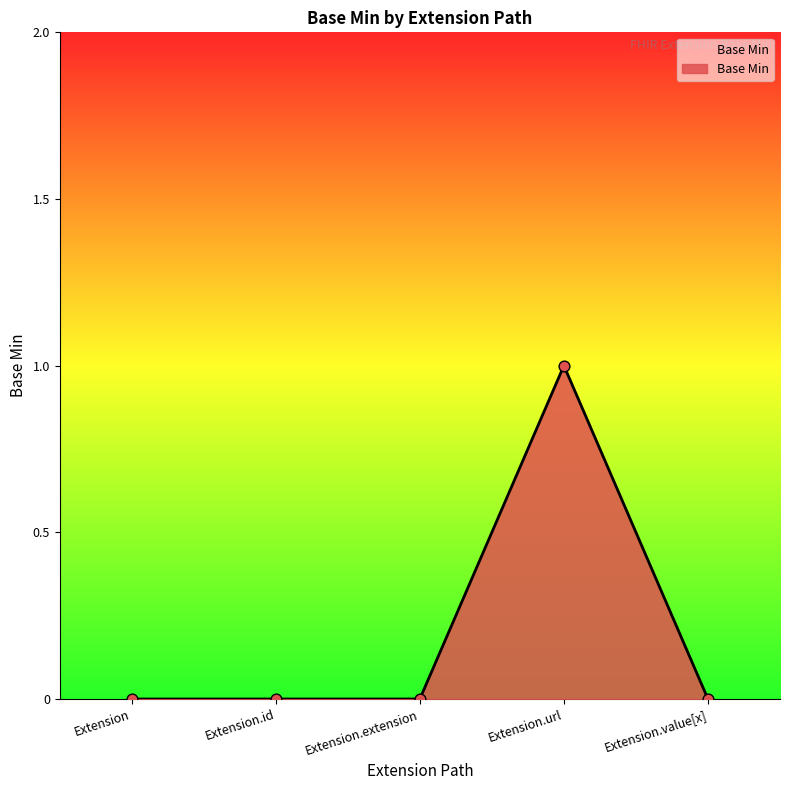

What is the change in value from Extension to Extension.url?

+1